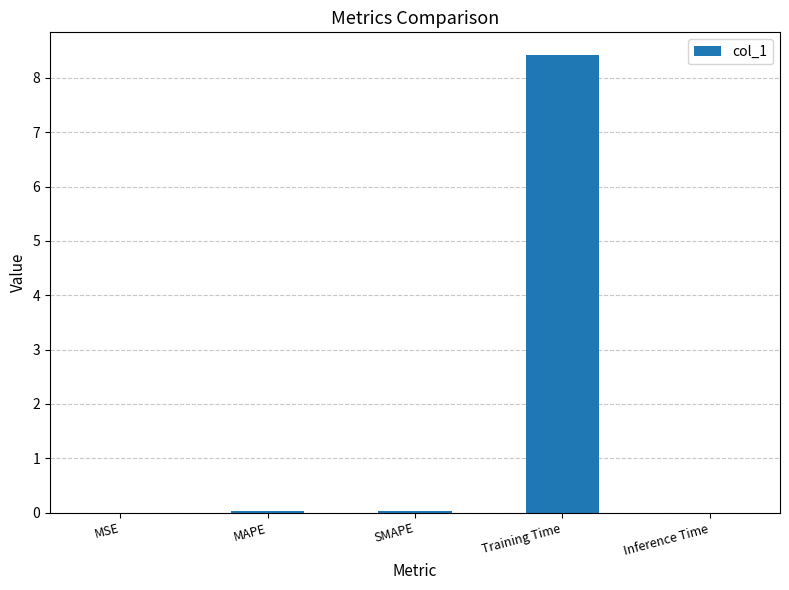

Between MSE and Training Time, which is larger?

Training Time